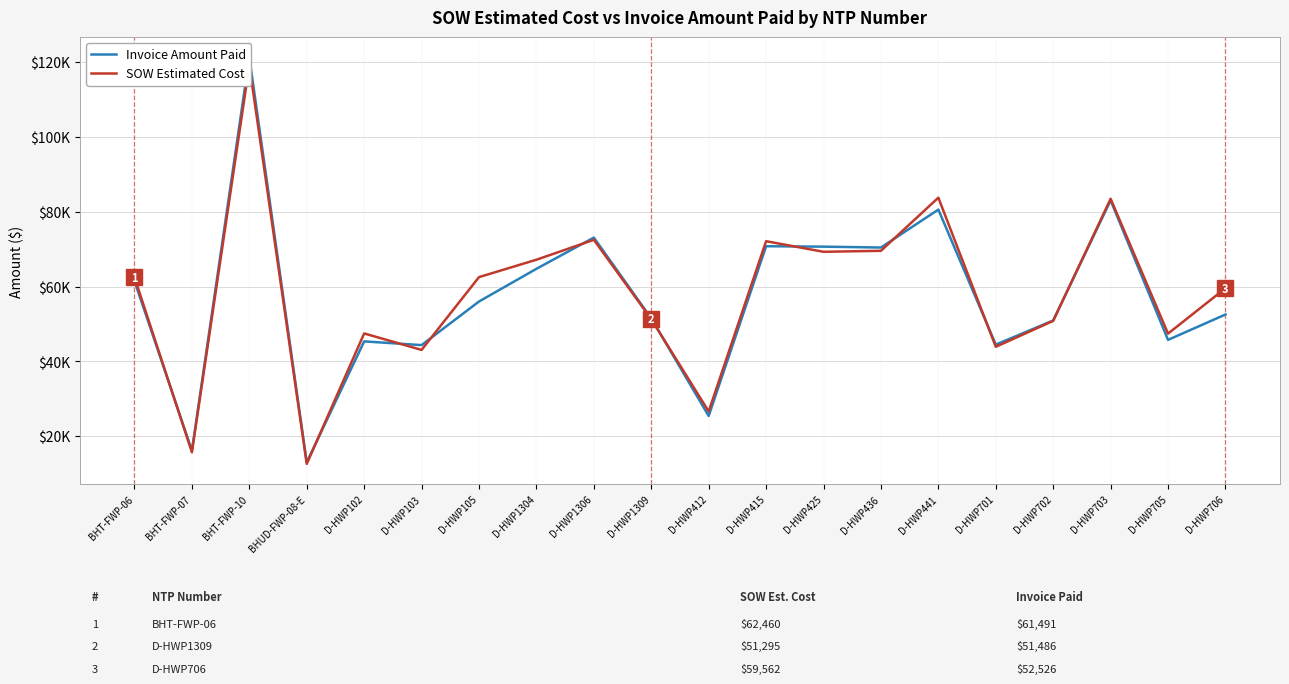

What is the label of the 6th point from the left?

D-HWP103